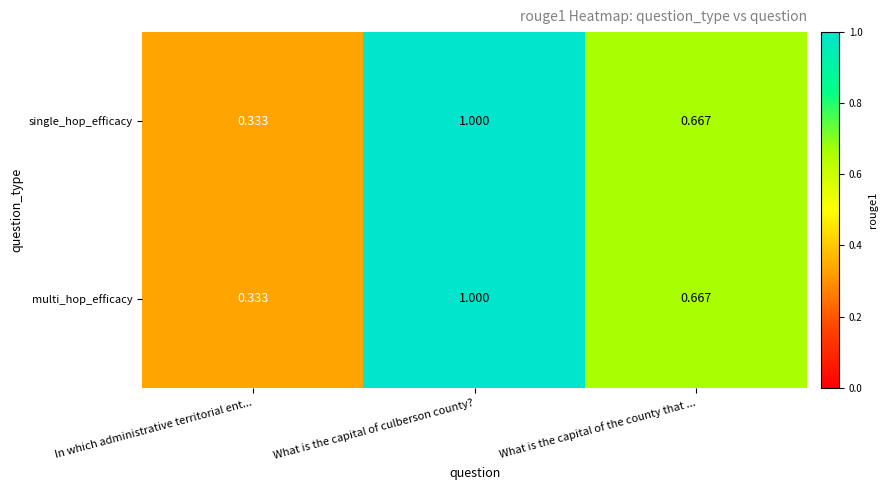

Where is multi_hop_efficacy nearest to the value 0?

In which administrative territorial ent...